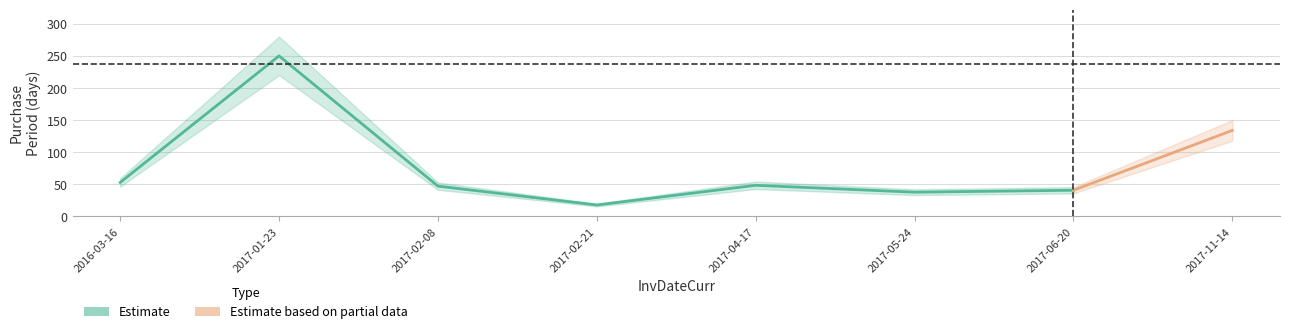

What is the label of the 7th point from the right?

2017-01-23